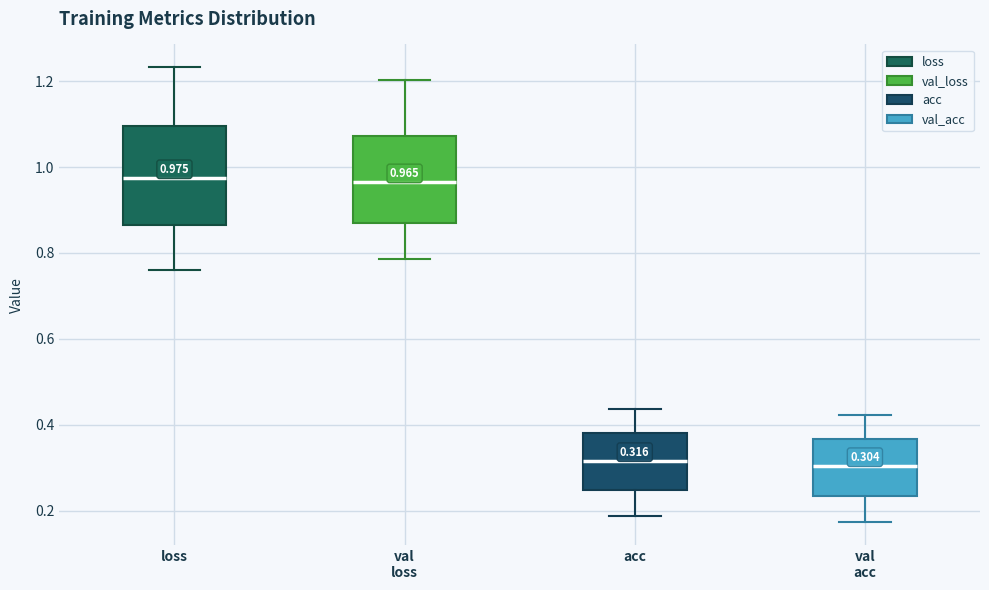

Which box is the tallest, from its lower edge to its upper edge?

loss